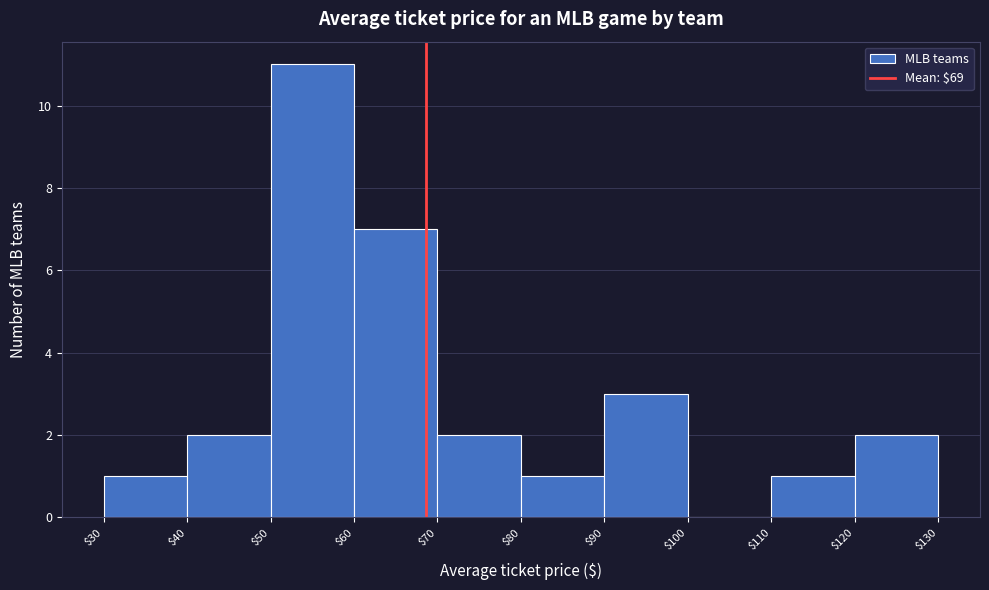

Which range on the x-axis has the tallest bar?

$50 to $60